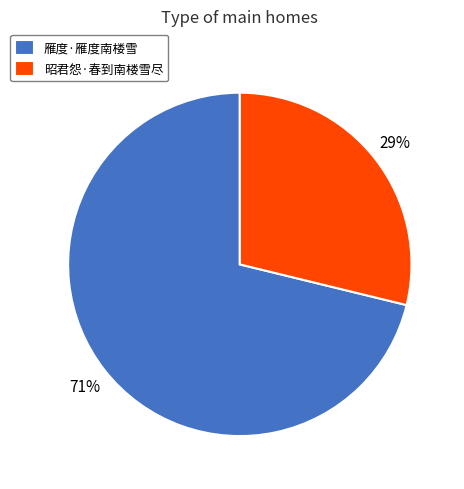

Is there a majority slice in this chart?

Yes